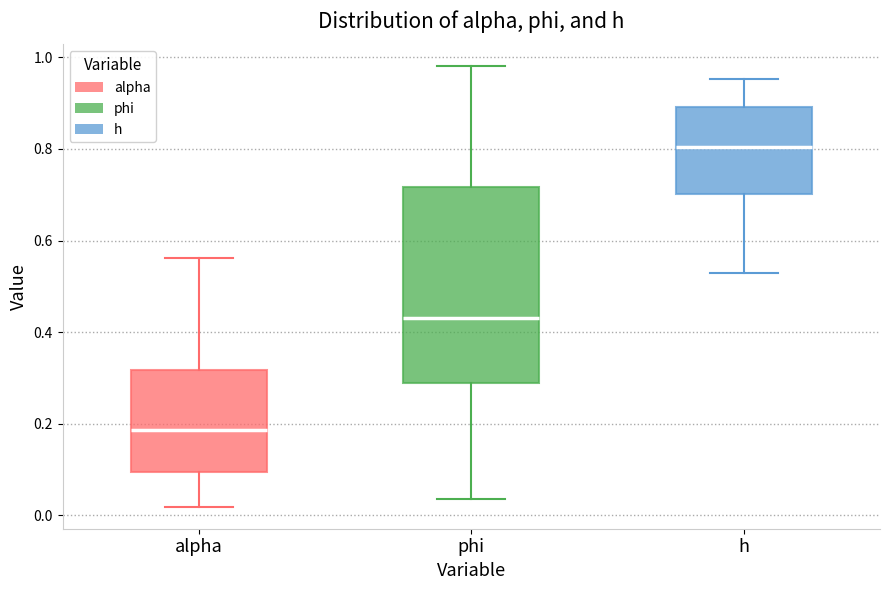

Where is the upper edge of the box for phi on the y-axis? The values are not printed on the chart, so give them approximately, as read against the axis.

0.72